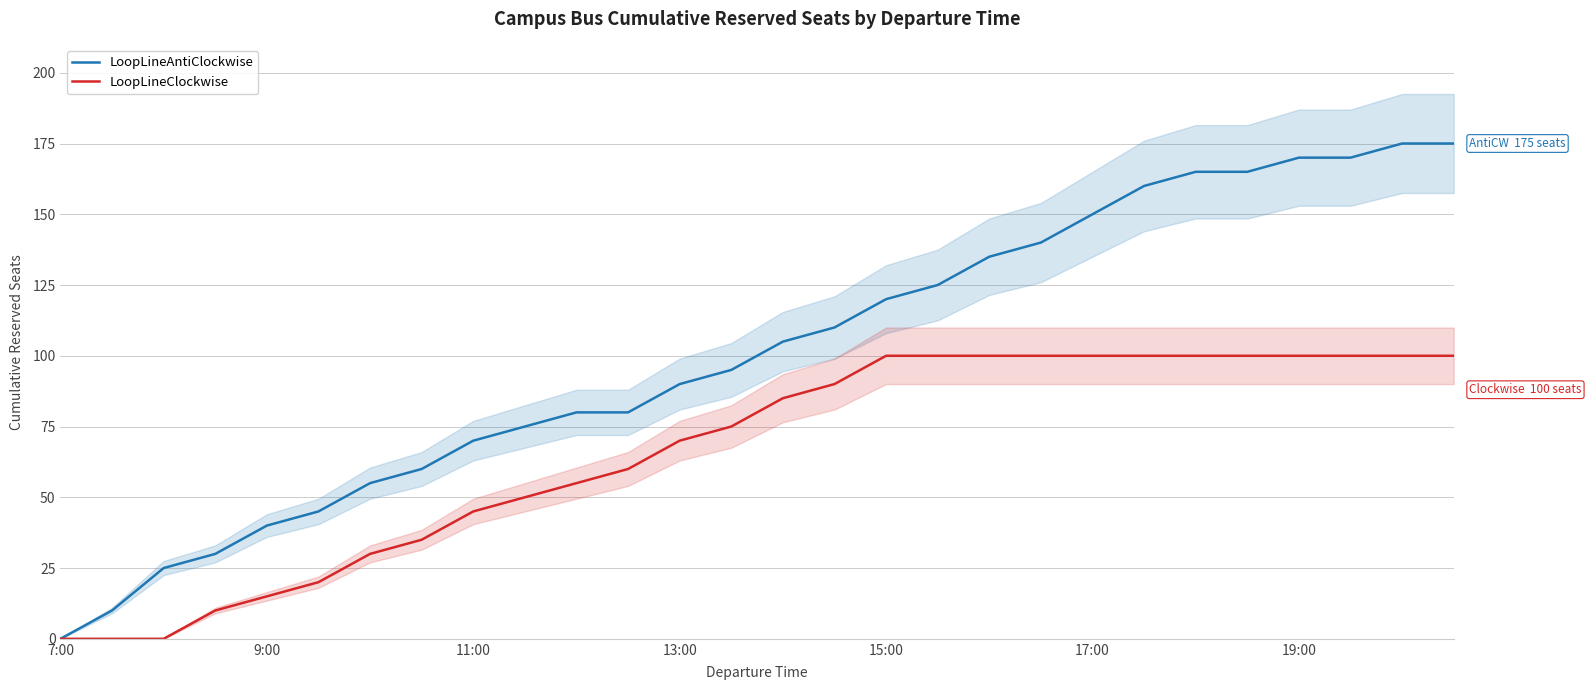

Which series has the widest spread of values?

LoopLineAntiClockwise